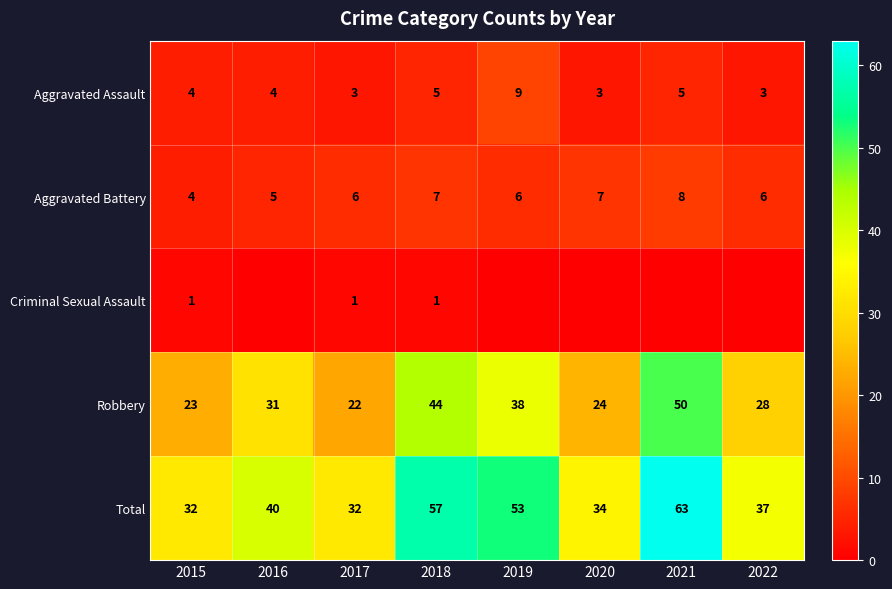

Where is Total nearest to the value 47?

2019